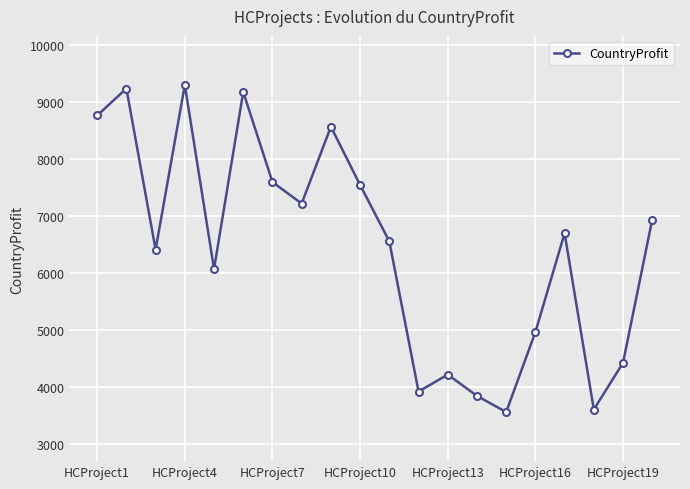

What is the difference between the second highest and minimum values?

5689